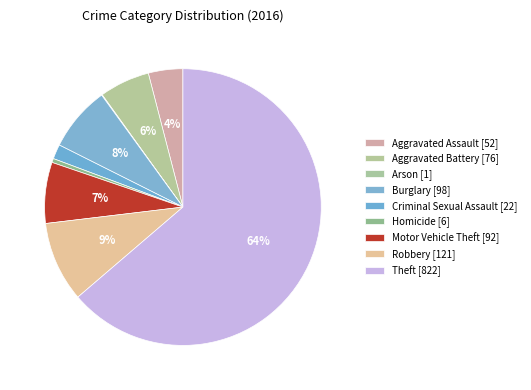

The Criminal Sexual Assault slice represents 7% of the pie. True or false?

False